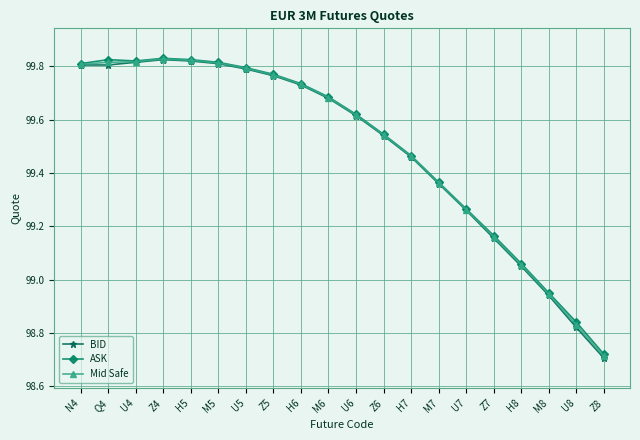

At which label does Mid Safe reach its minimum?

Z8